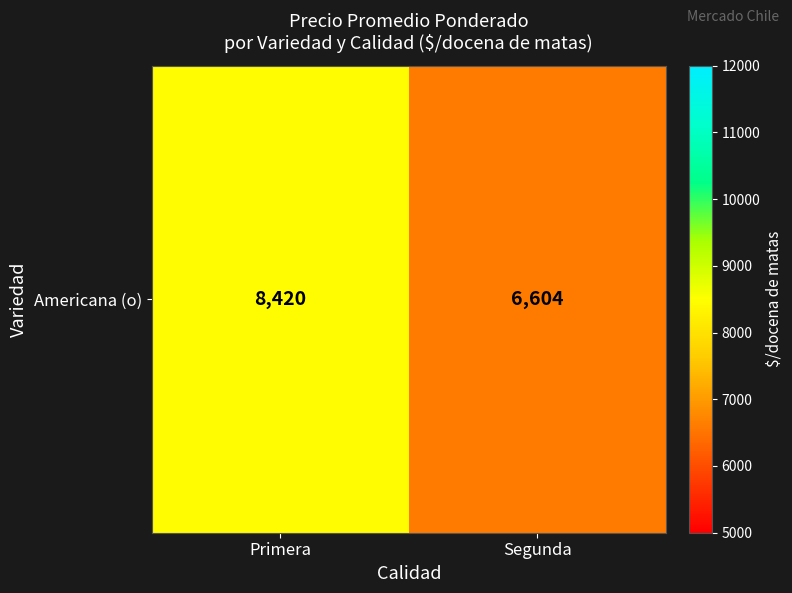

What is the sum of all values?

15024